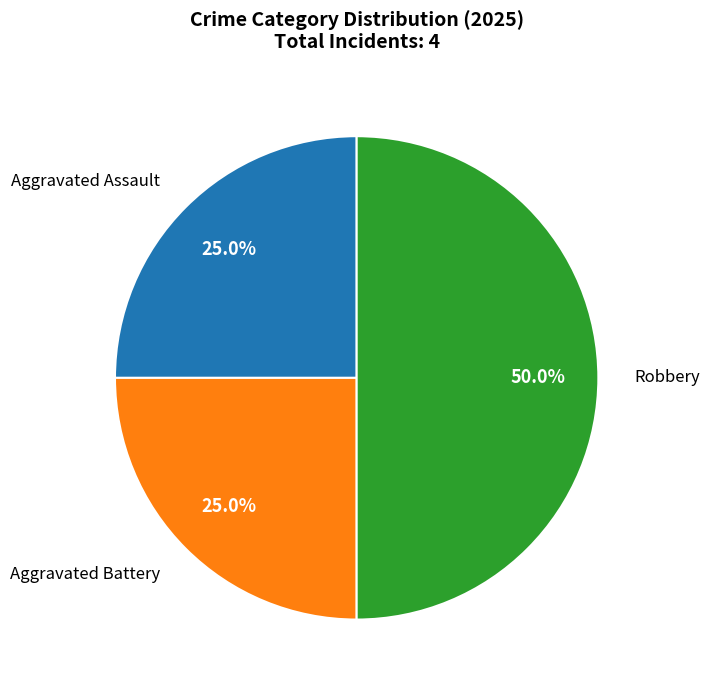

What is the largest slice in the pie chart?

Robbery